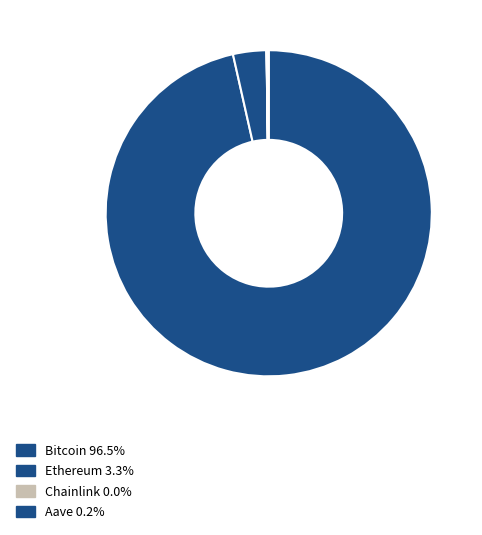

Does any single category account for the majority?

Yes